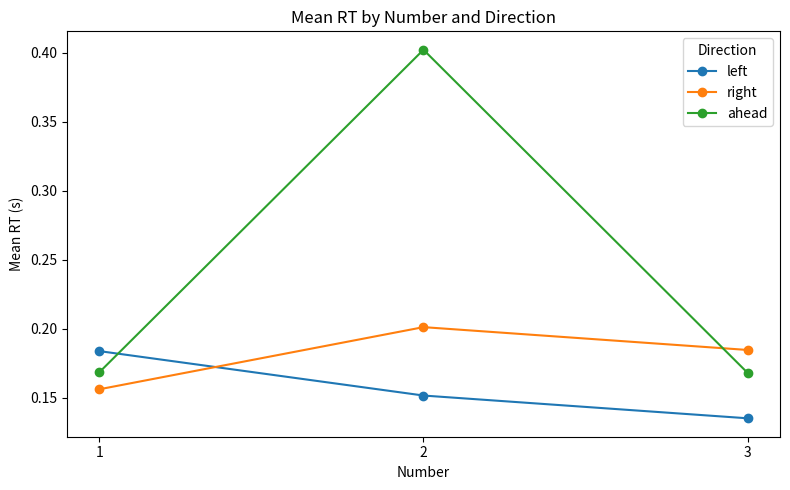

Which series has the widest spread of values?

ahead